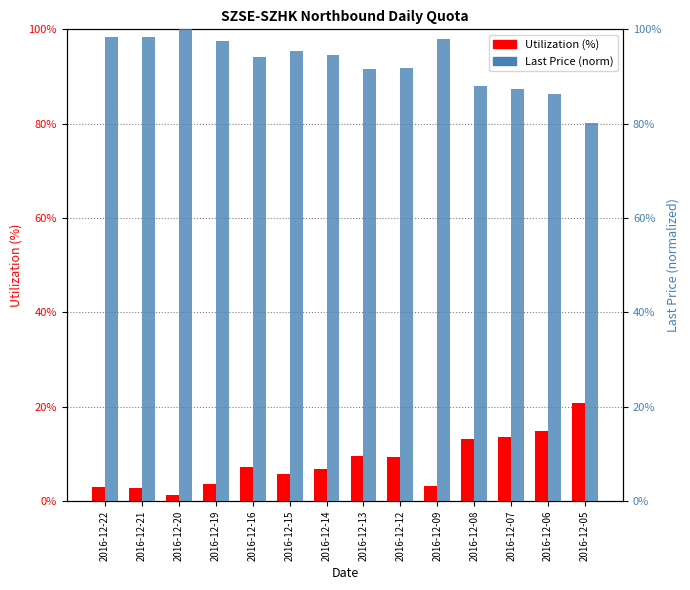

At how many categories does at least one series exceed 19?

14